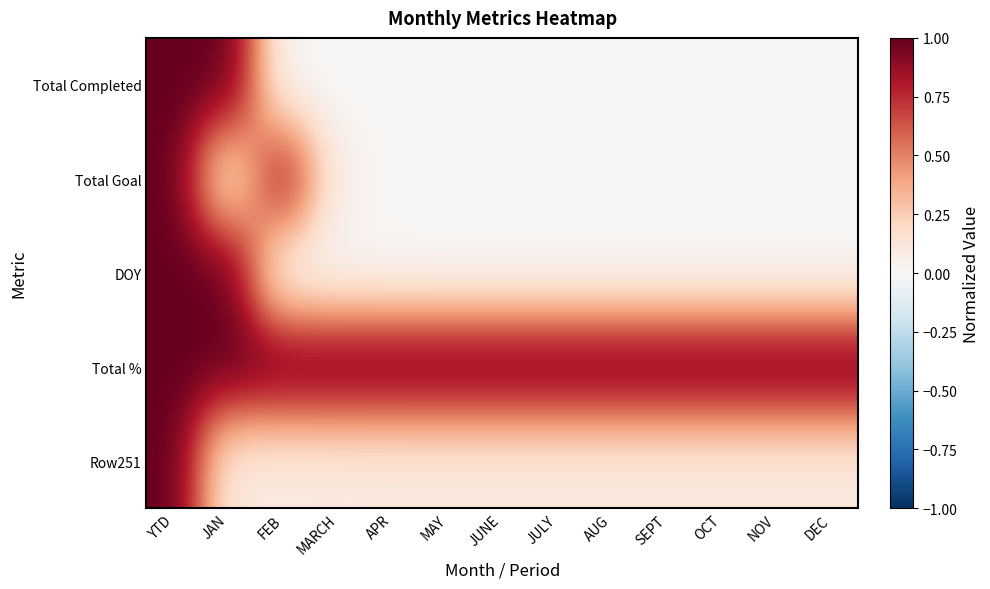

At FEB, list the series in order from smallest to largest.

Total Completed, DOY, Row251, Total Goal, Total %